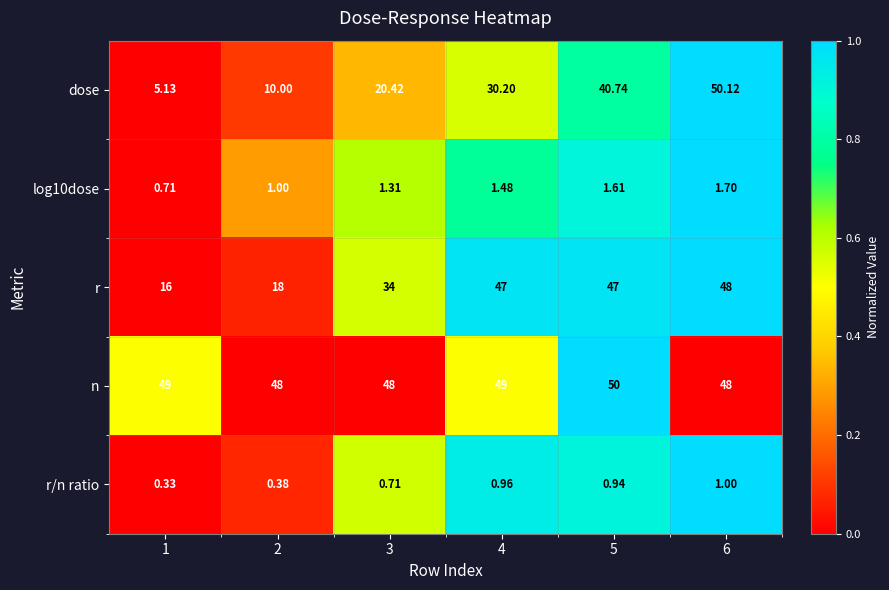

Is the value of r/n ratio at 3 greater than the value of dose at 5?

No